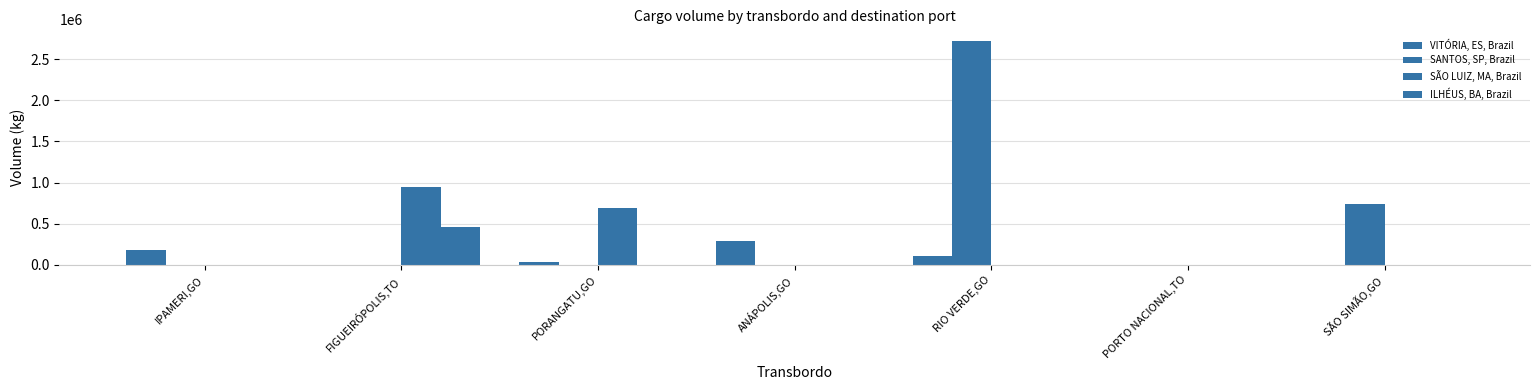

How many groups of bars are there?

7